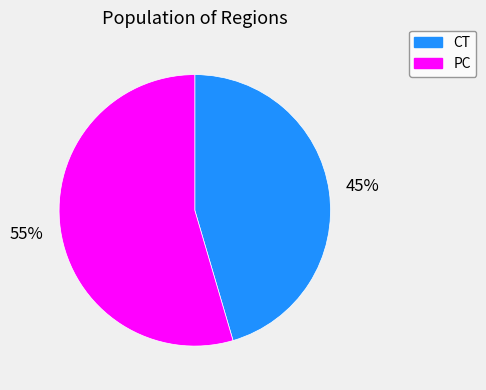

The PC slice represents 69% of the pie. True or false?

False